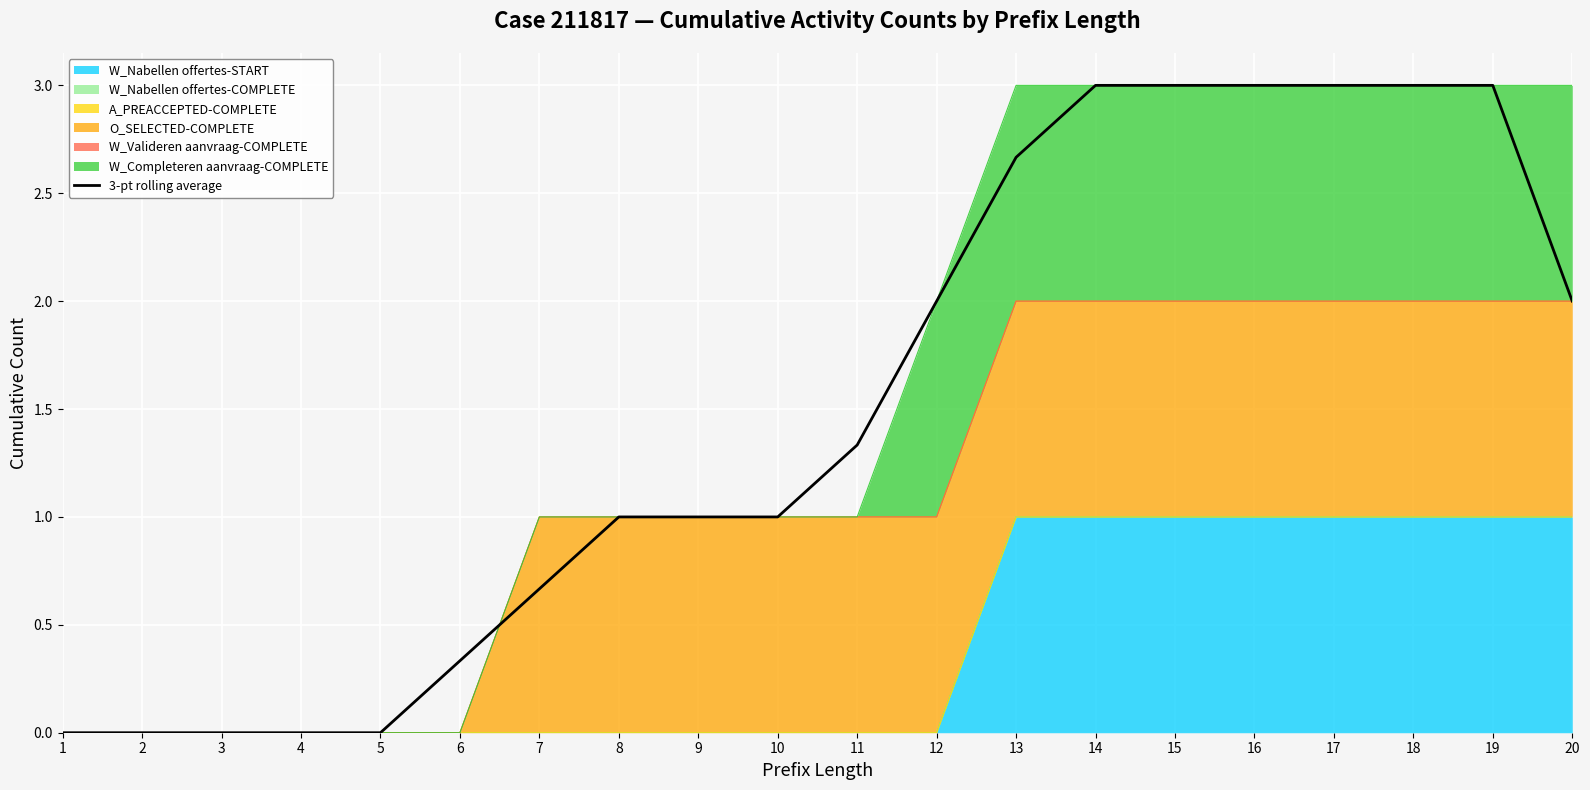

Rank the categories by value from lowest to highest.

1, 2, 3, 4, 5, 6, 7, 8, 9, 10, 11, 12, 20, 13, 14, 15, 16, 17, 18, 19